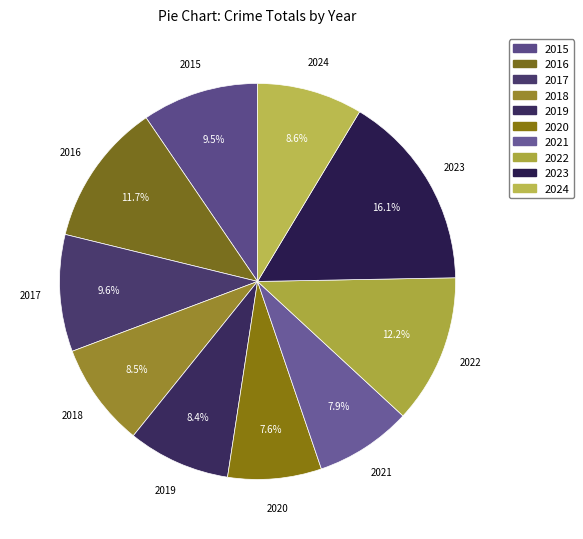

Count the number of slices in the pie.

10